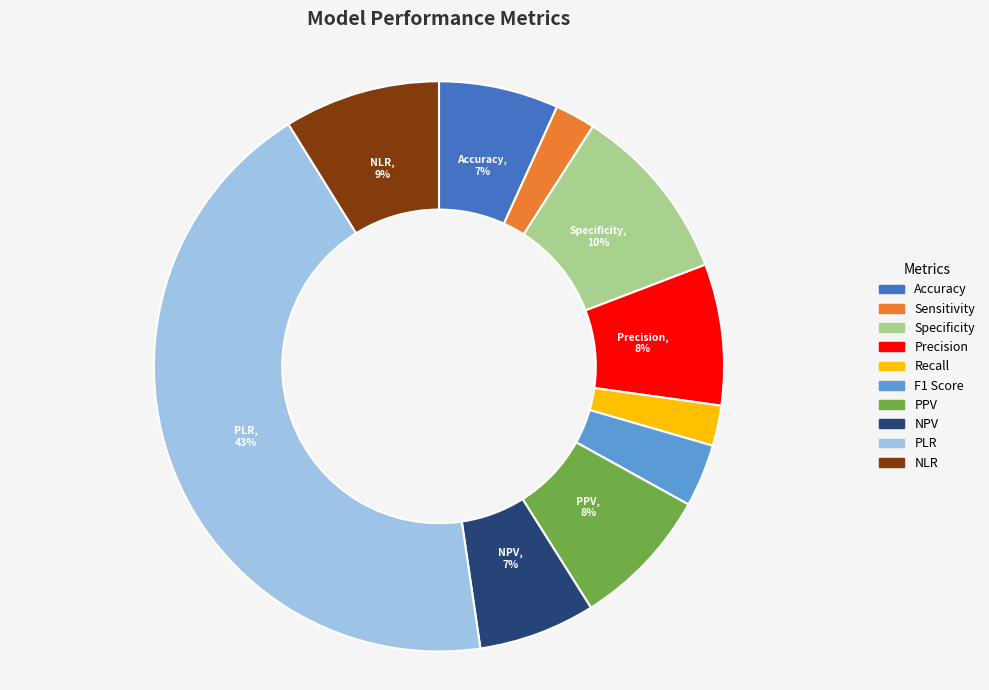

What is the largest slice in the pie chart?

PLR